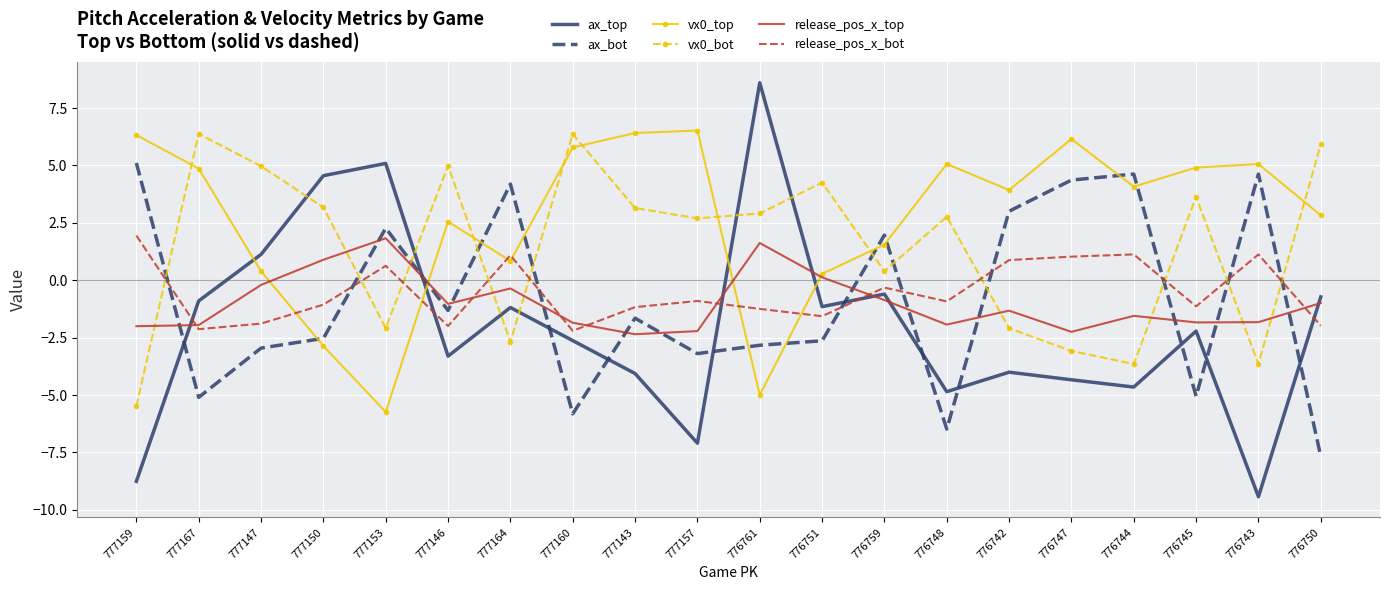

At 776747, list the series in order from smallest to largest.

ax_top, vx0_bot, release_pos_x_top, release_pos_x_bot, ax_bot, vx0_top